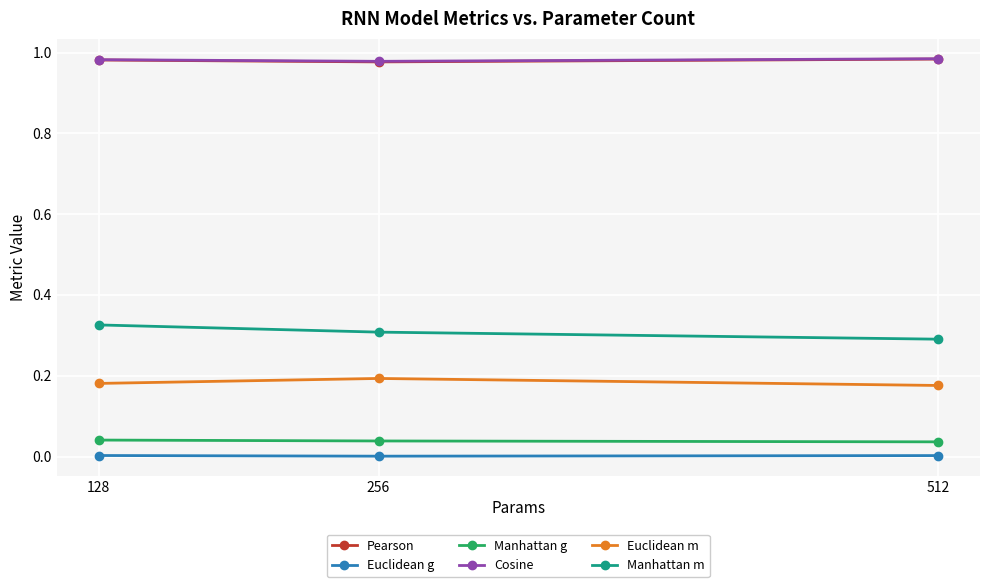

The Manhattan g series shows 0.1 at 512. True or false?

False